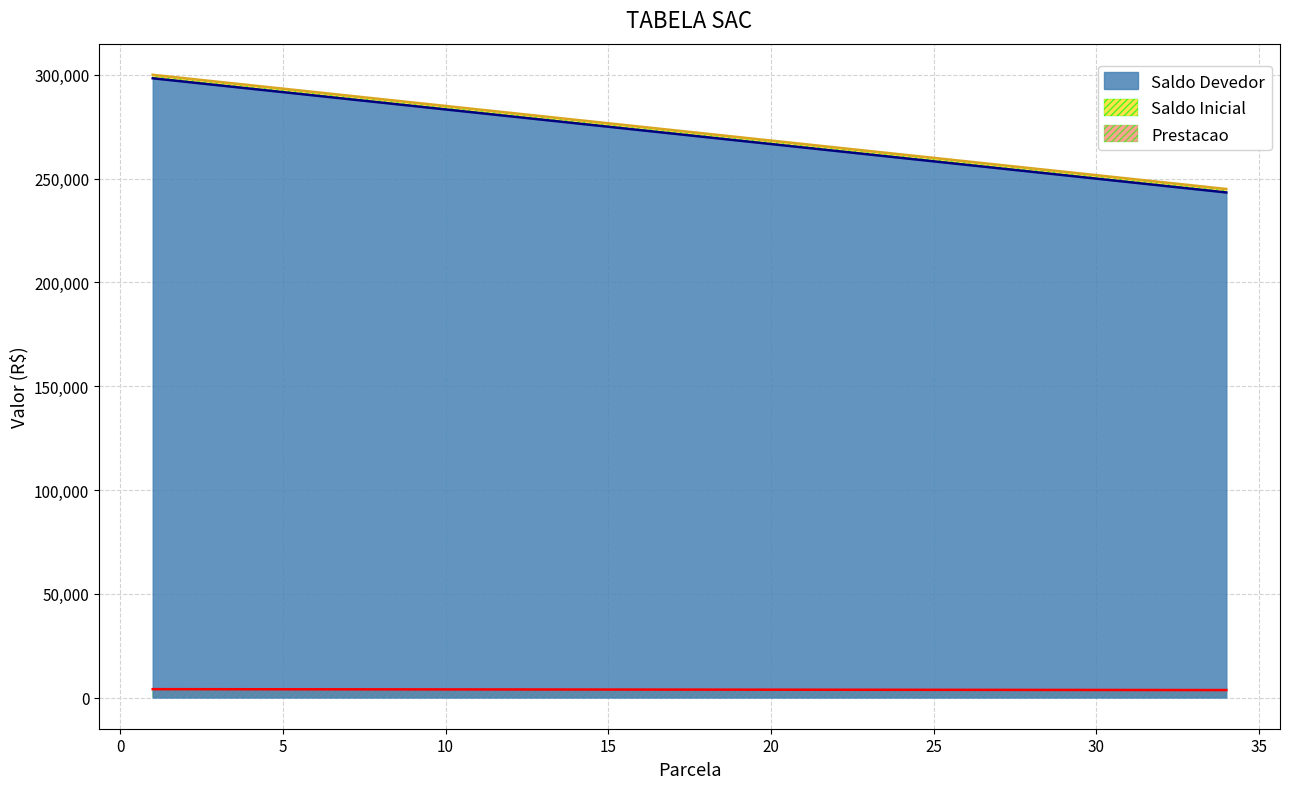

True or false: Prestacao and Saldo Devedor intersect in this chart.

False